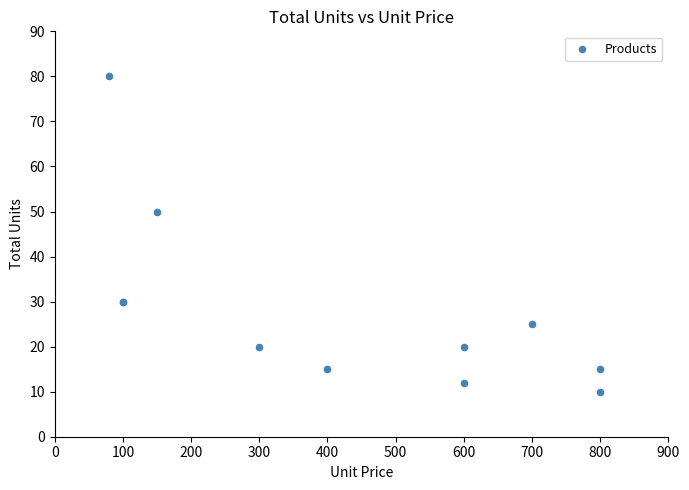

What Y value in the scatter plot is closest to 45?

50